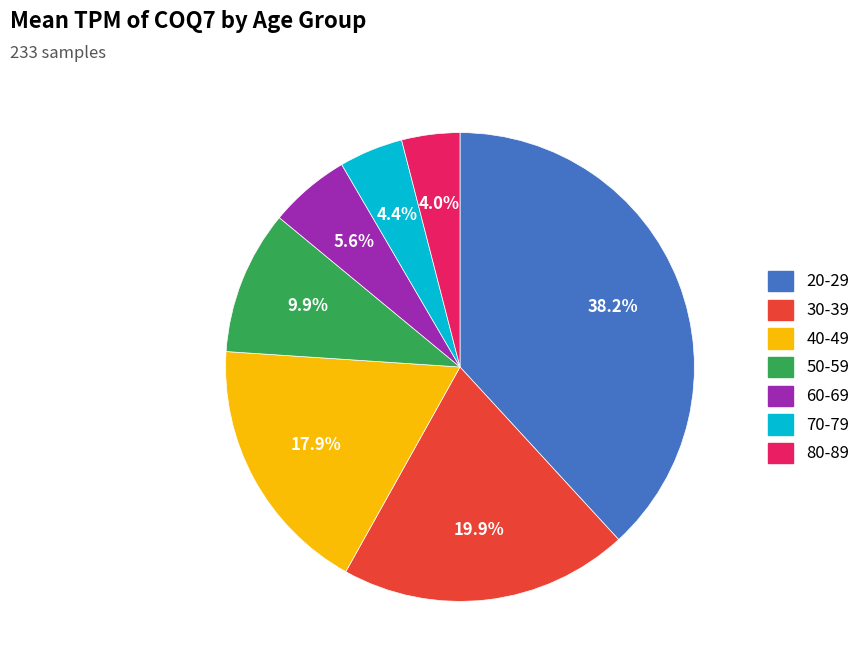

Which slice is the largest?

20-29